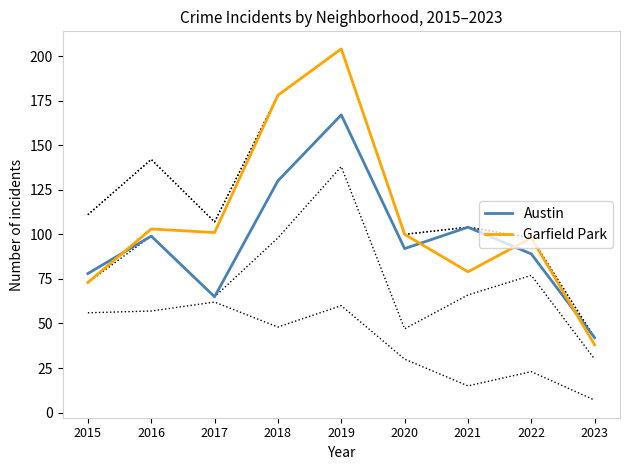

Which series has the widest spread of values?

Garfield Park